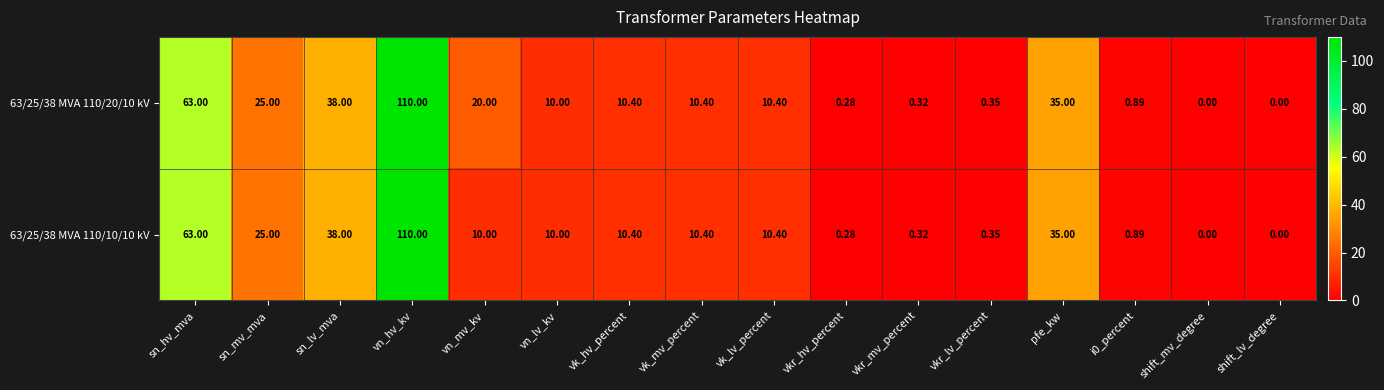

Where is 63/25/38 MVA 110/20/10 kV nearest to the value 55?

sn_hv_mva